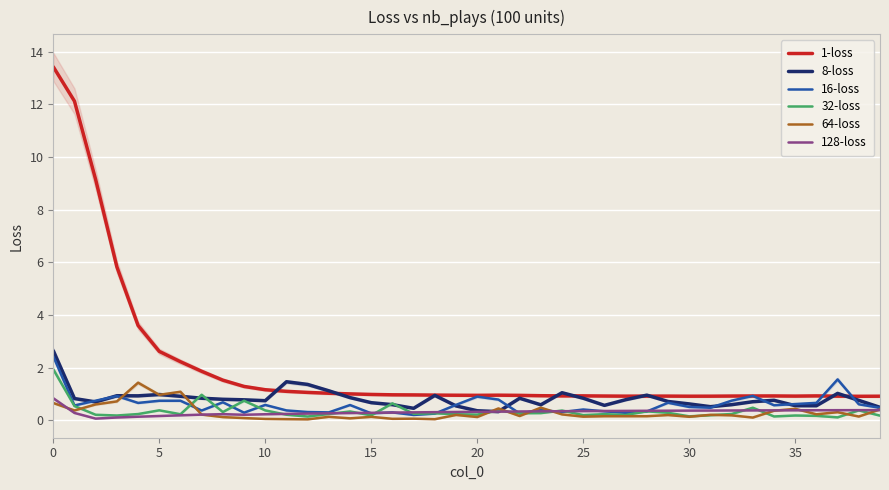

The 1-loss series shows 2.0 at 10. True or false?

False